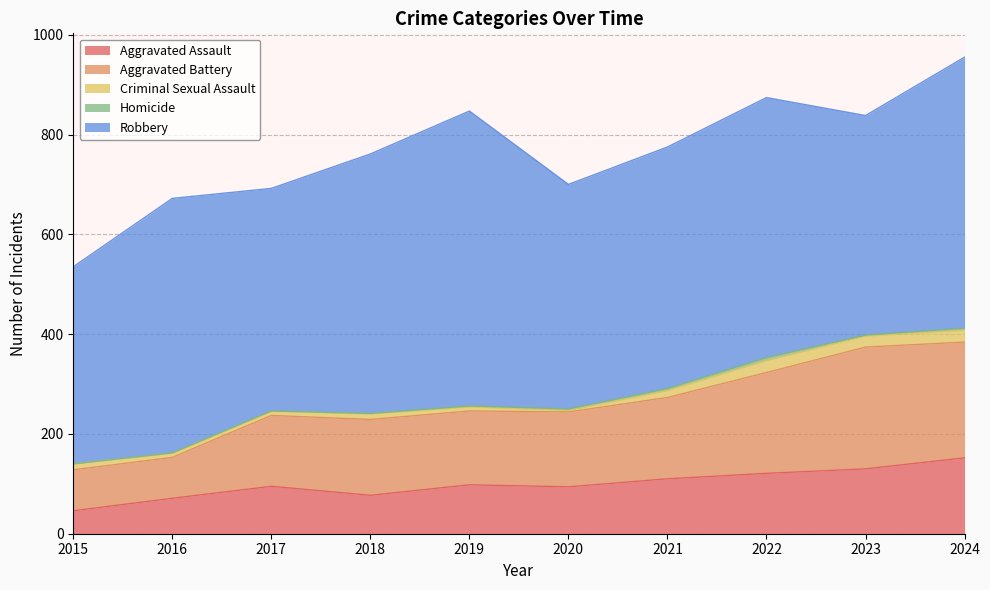

What is the difference between the second highest and second lowest values in the Criminal Sexual Assault series?

16